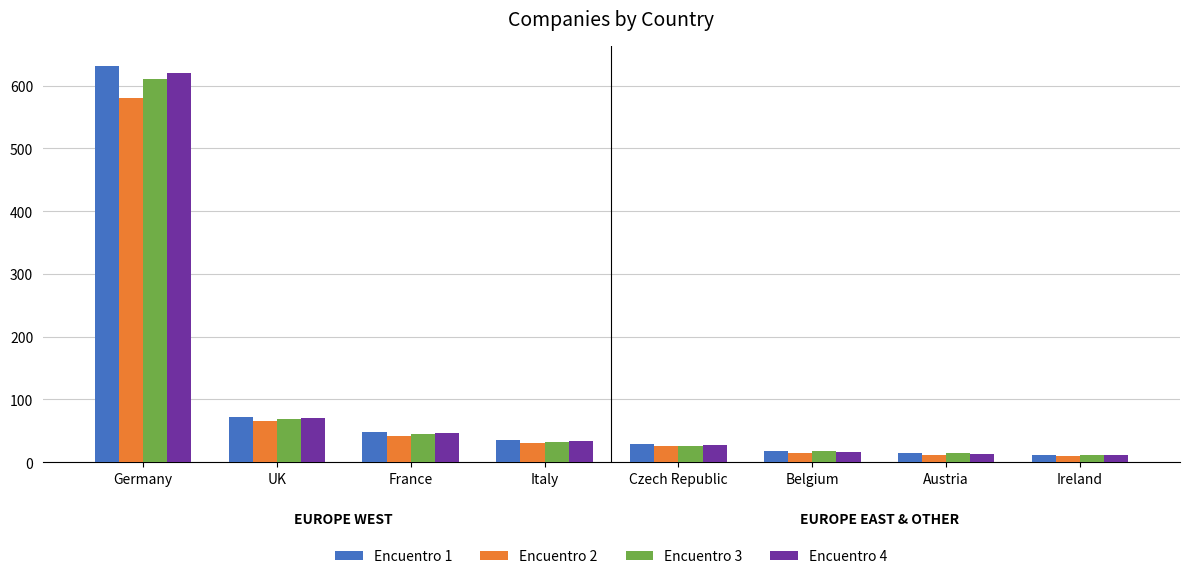

The Encuentro 2 series shows 65 at UK. True or false?

True